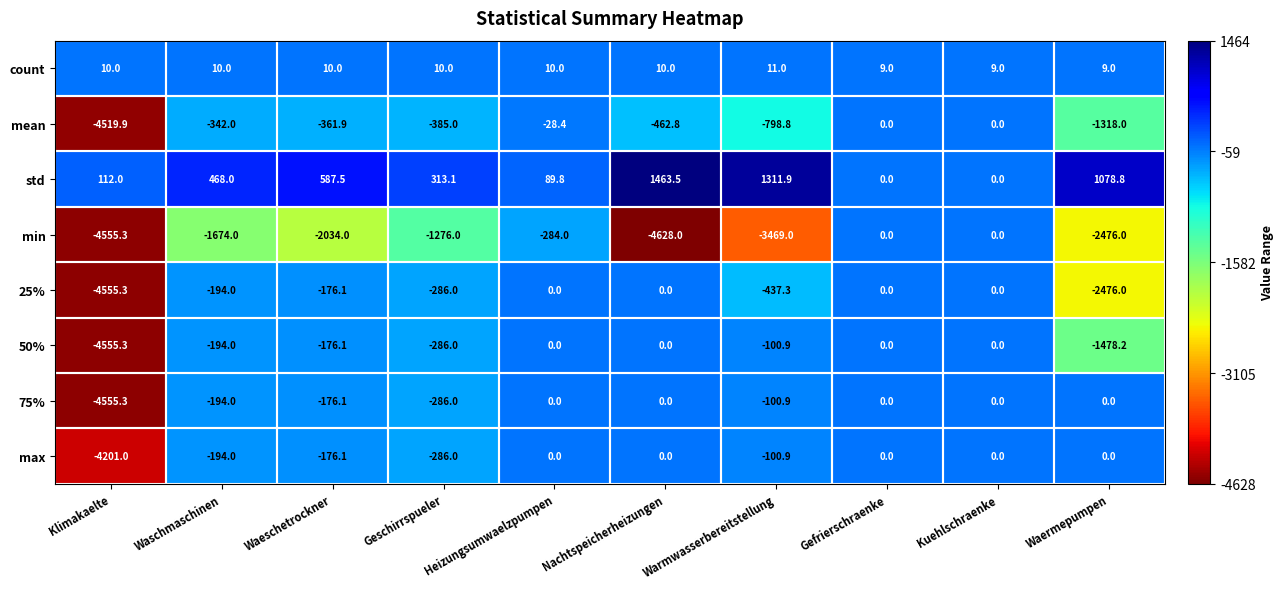

True or false: 50% has a value of 0.0 at Gefrierschraenke.

True